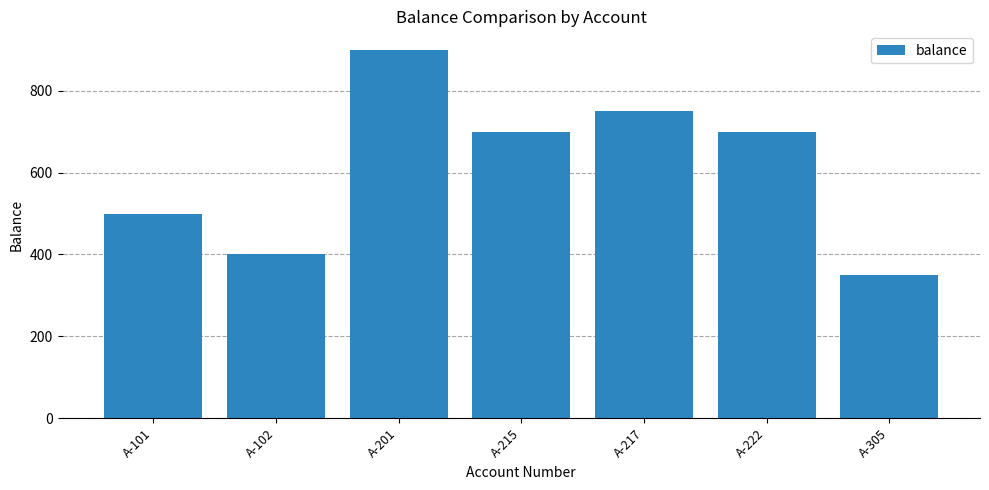

What is the value of the 7th bar from the left?

350